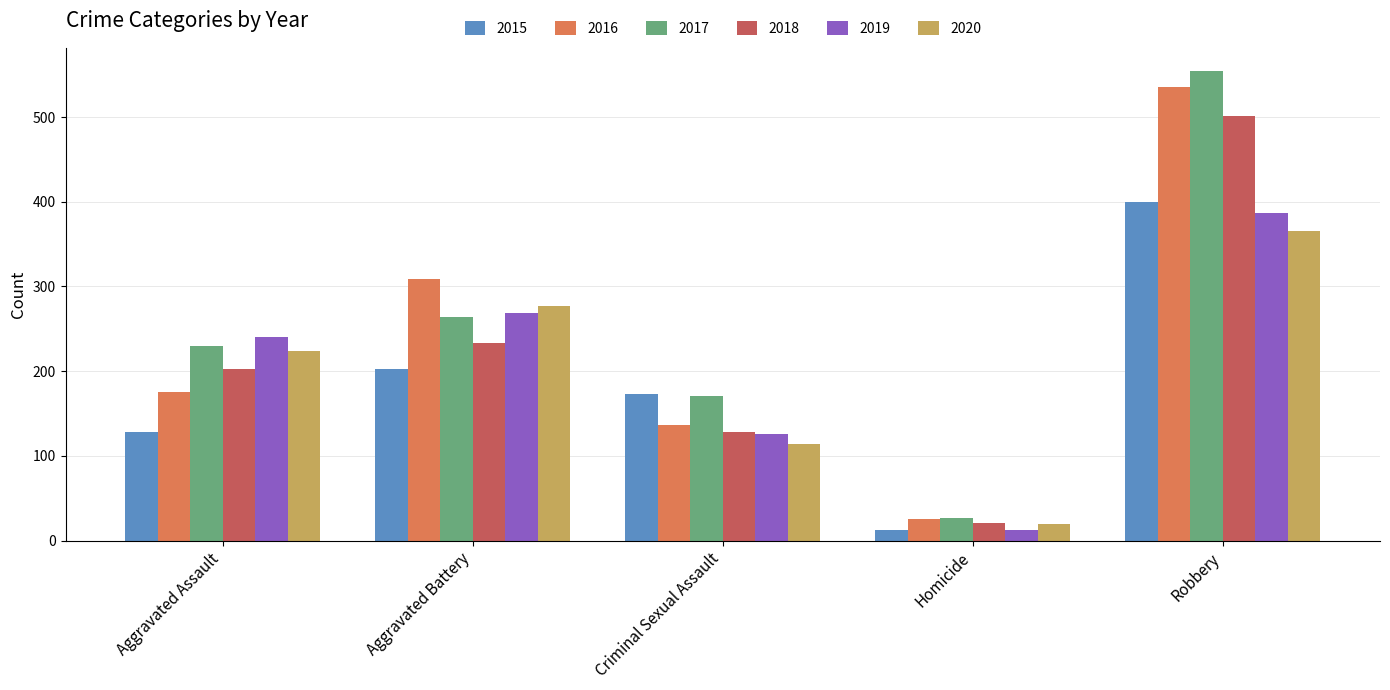

What is the label of the 1st bar from the left?

Aggravated Assault